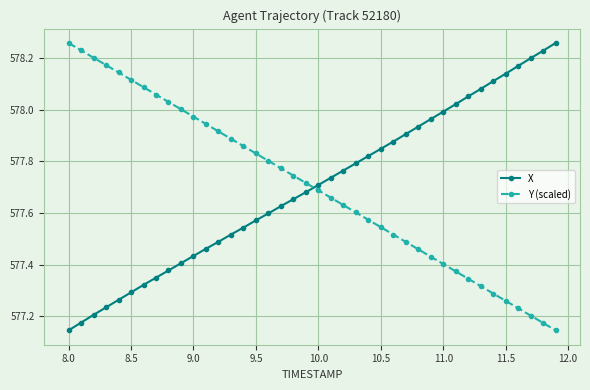

After their last crossing, which series has the higher values: X or Y (scaled)?

X